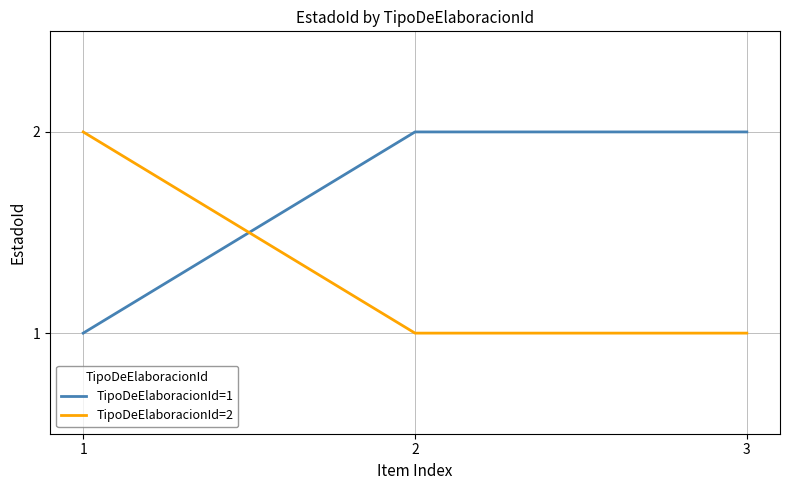

At 3, list the series in order from largest to smallest.

TipoDeElaboracionId=1, TipoDeElaboracionId=2